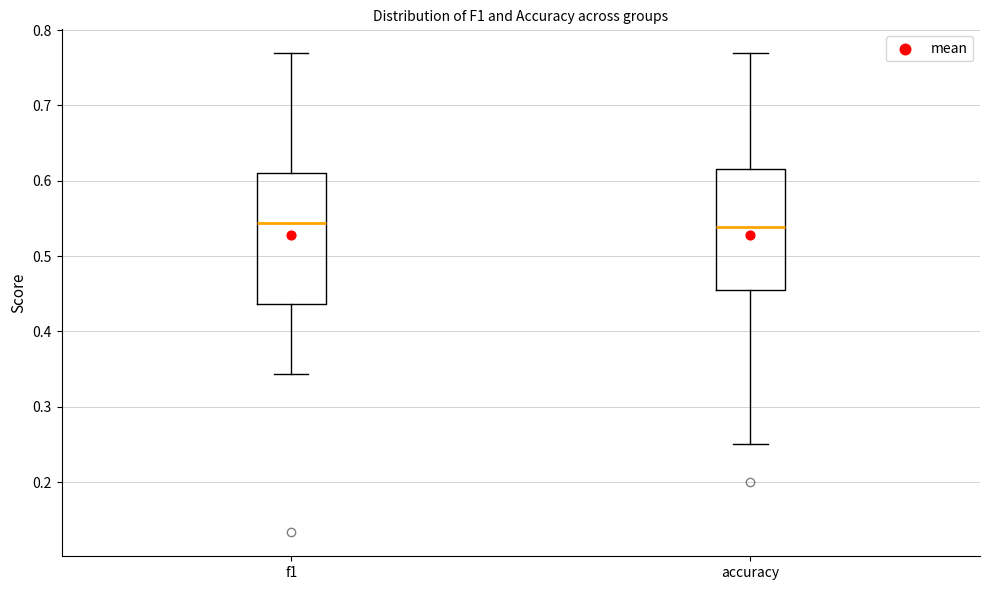

Reading left to right, transcribe this box plot: for each box, give where its median line is, the range the box spans, and where its two whiskers end, as read against the y-axis. The values are not printed on the chart, so give them approximately, as read against the axis.

f1: median 0.54, box 0.44 to 0.61, whiskers 0.34 to 0.77
accuracy: median 0.54, box 0.45 to 0.62, whiskers 0.25 to 0.77